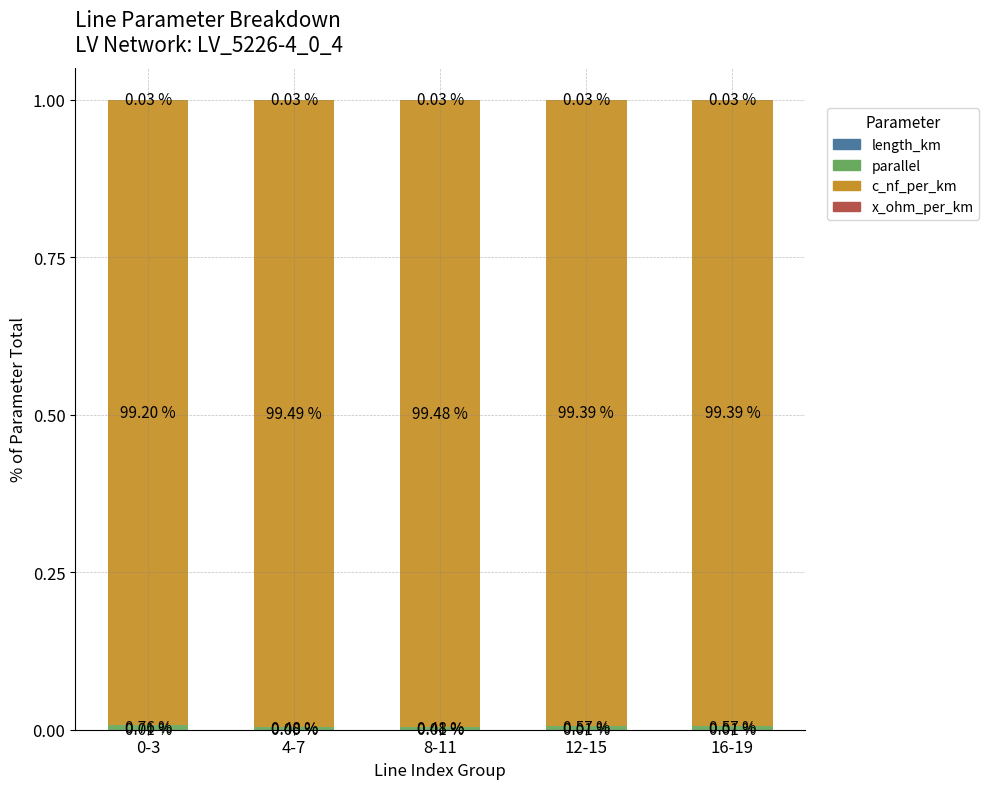

Is it true that length_km equals 0.0 at 8-11?

True